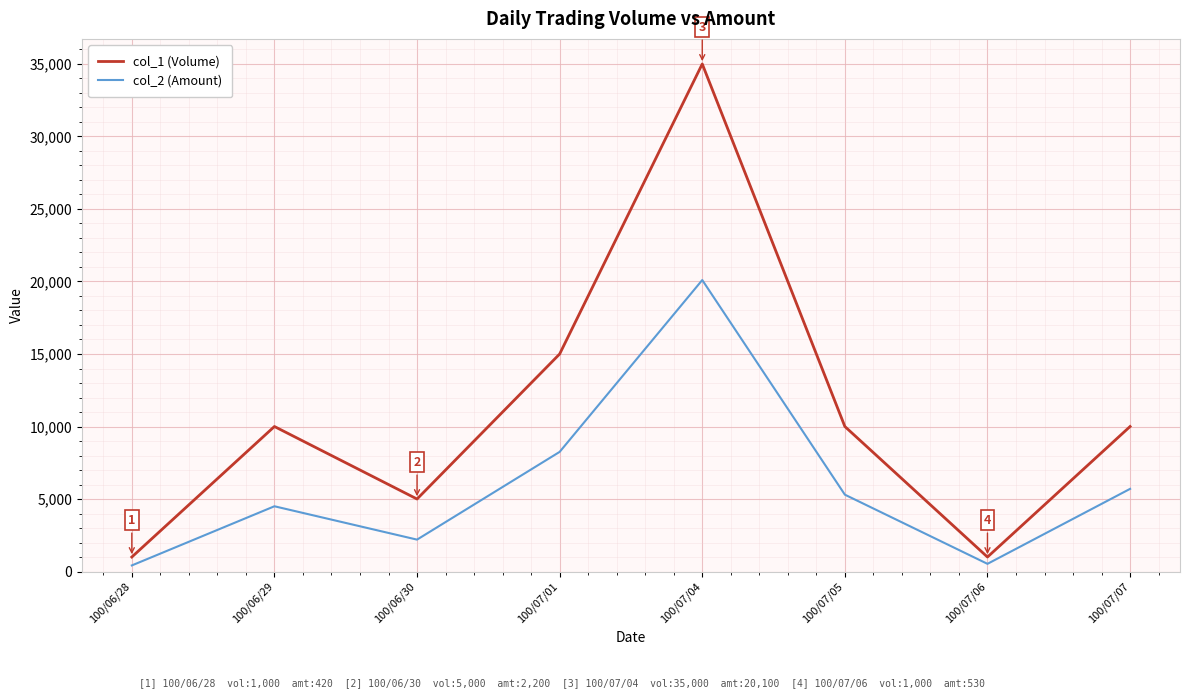

True or false: col_1 (Volume) has a value of 20049 at 100/07/04.

False